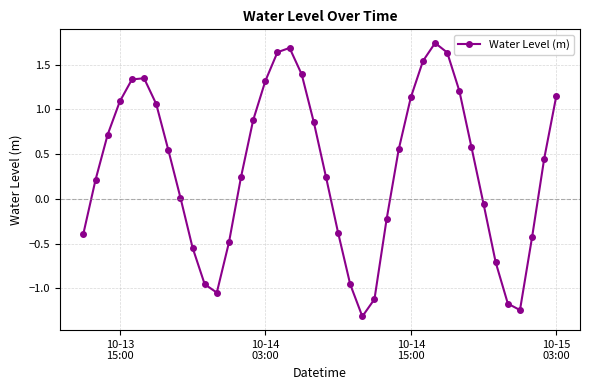

True or false: there are more than 2 points higher than both neighbors.

True